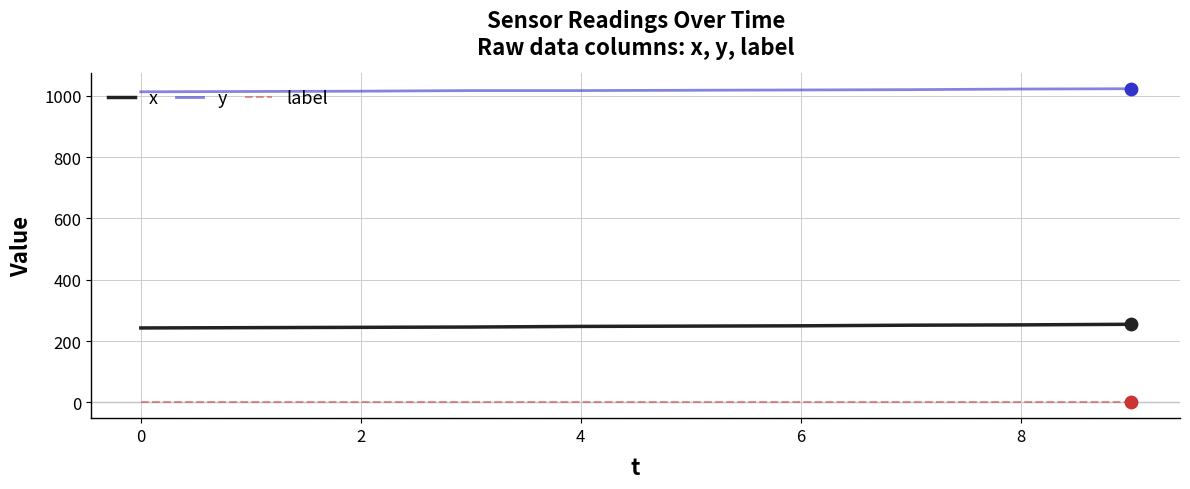

Which series has the largest total across all categories?

y